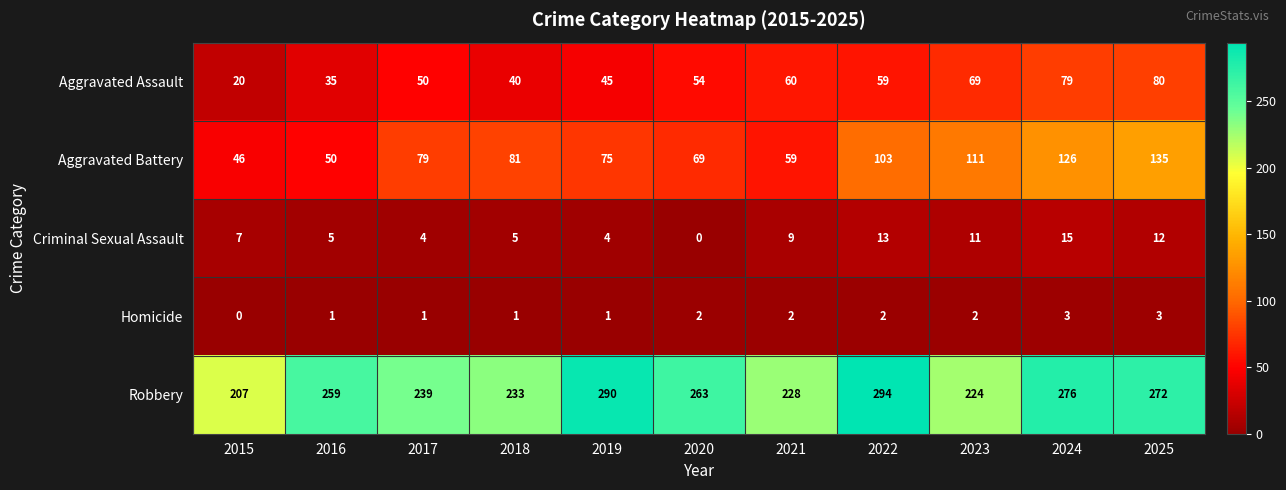

What is the difference between the maximum and second lowest values in the Robbery series?

70